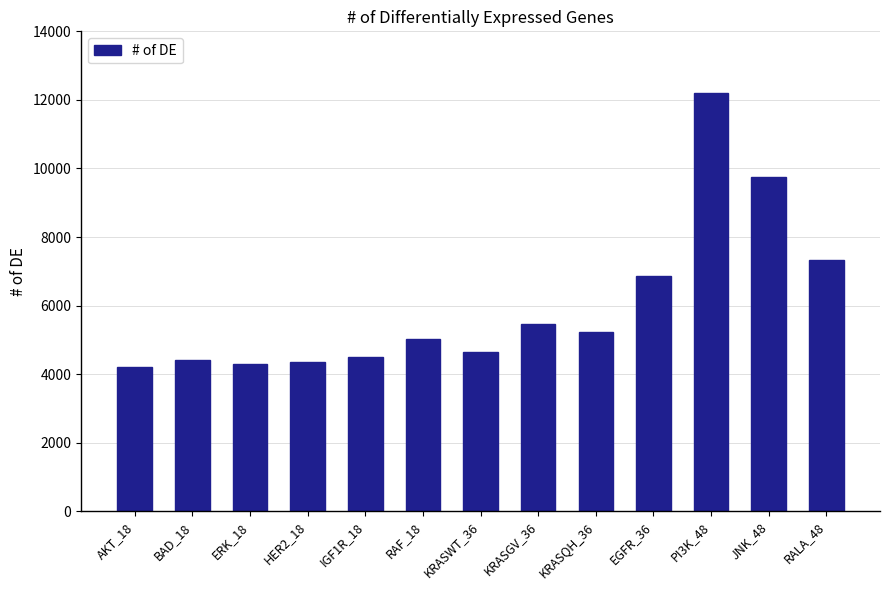

What is the difference between the maximum and minimum values?

7978